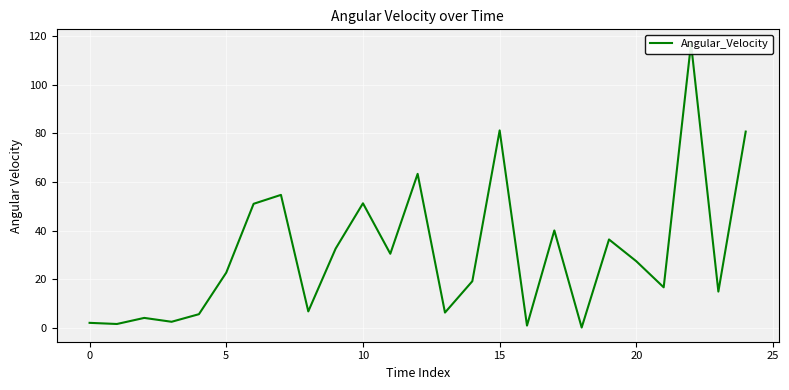

True or false: the data shows 9.0 at 13.

False